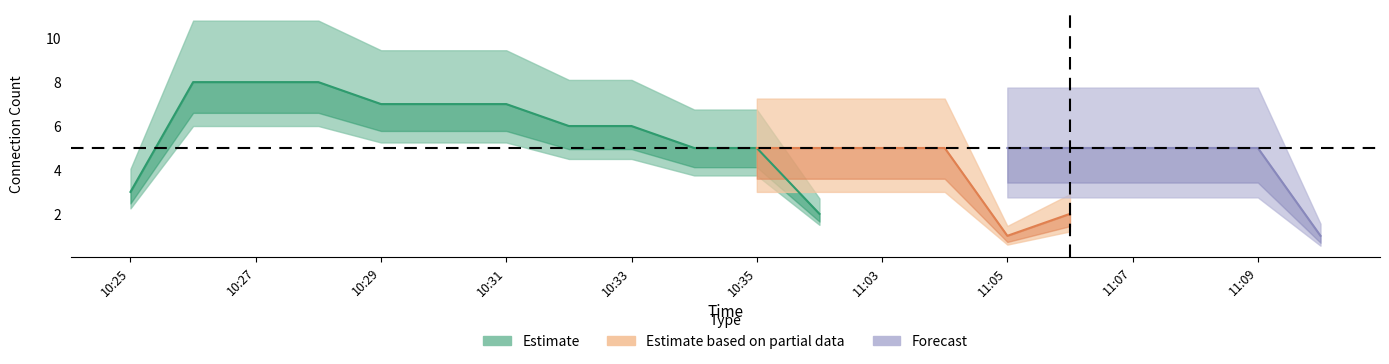

What is the value of the Estimate point at the 11th from the left?

5